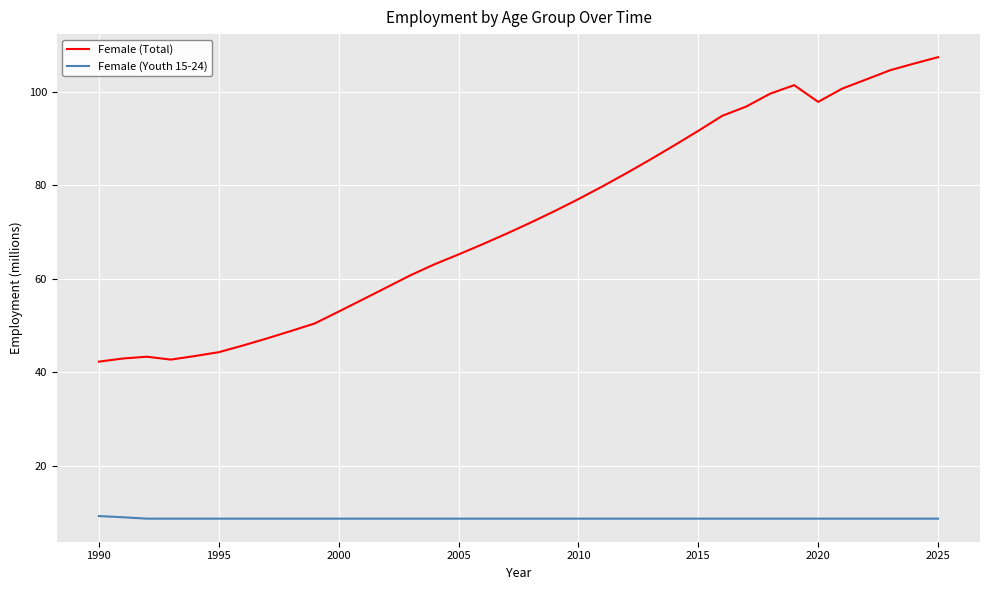

List the series in order of their overall mean, lowest first.

Female (Youth 15-24), Female (Total)